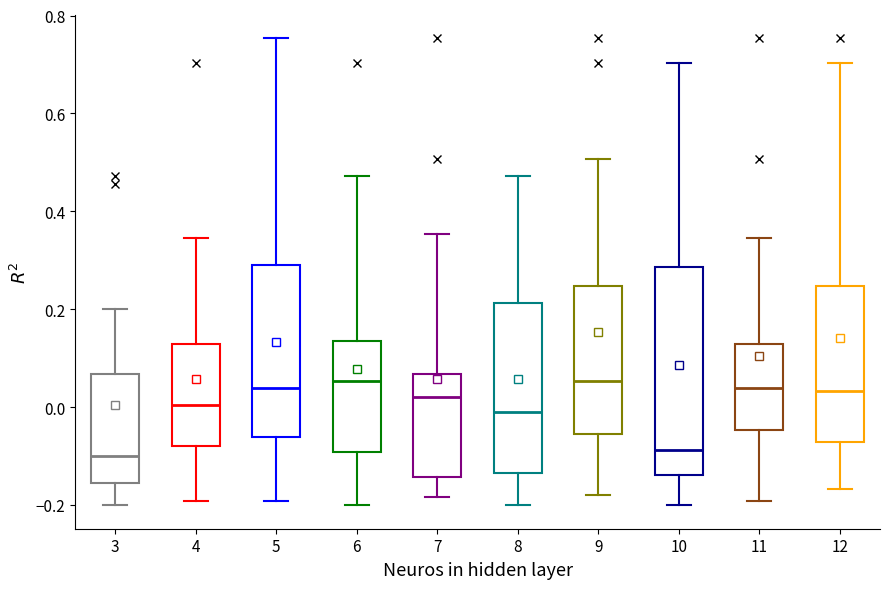

Which box is the tallest, from its lower edge to its upper edge?

10